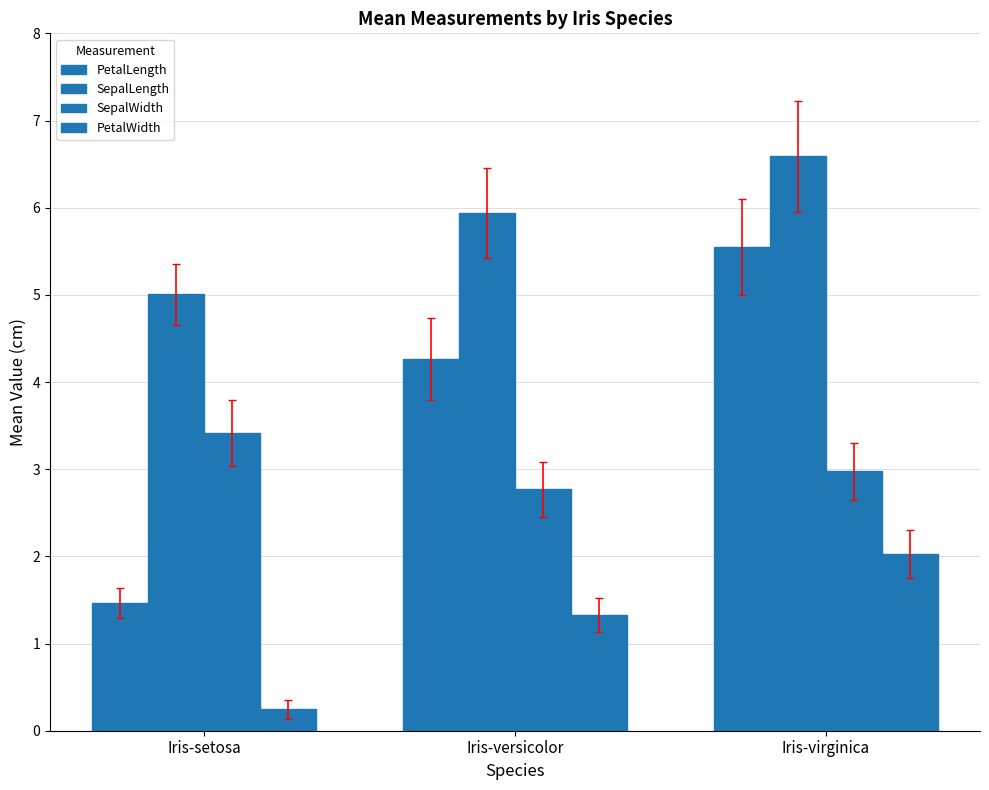

Count the number of data series in this chart.

4